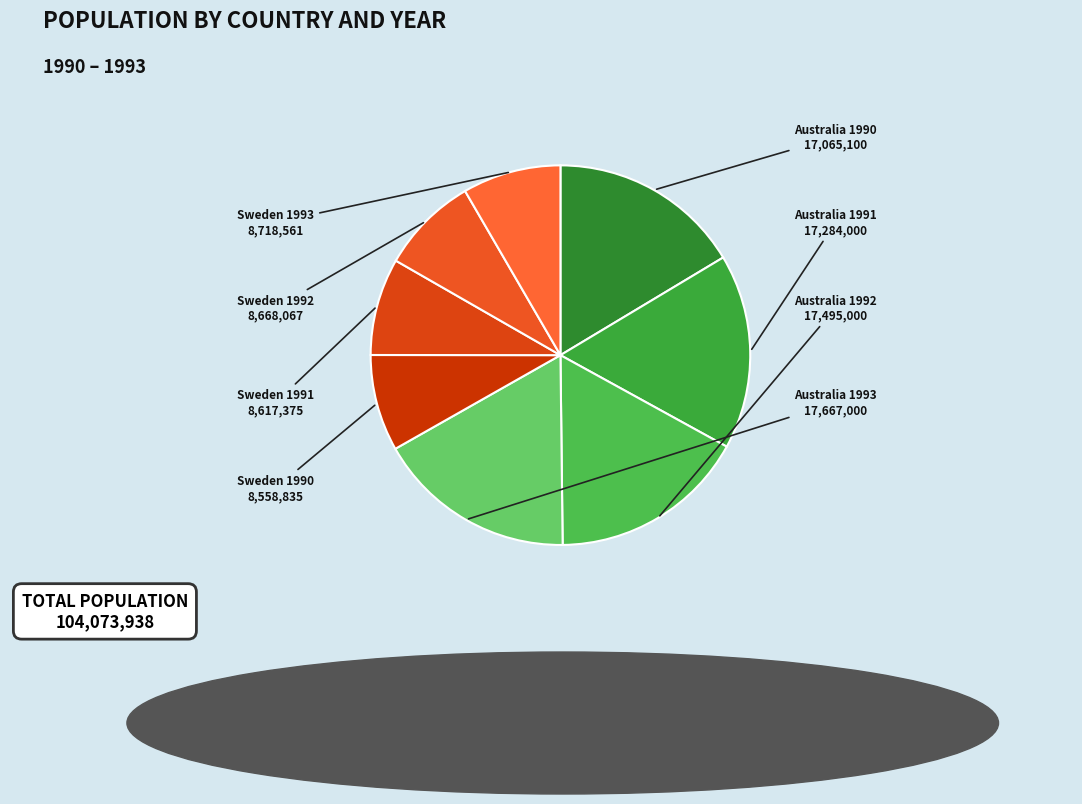

Does Sweden 1992 account for over 50% of the chart?

No